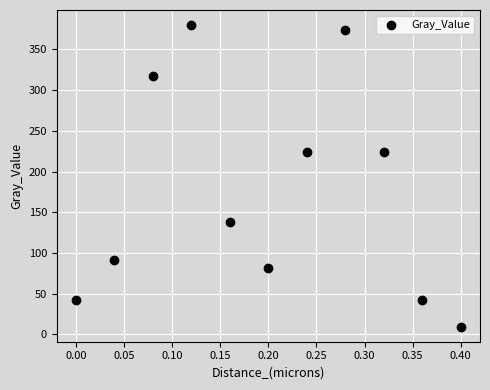

What is the range of Y values (max minus min)?

370.3